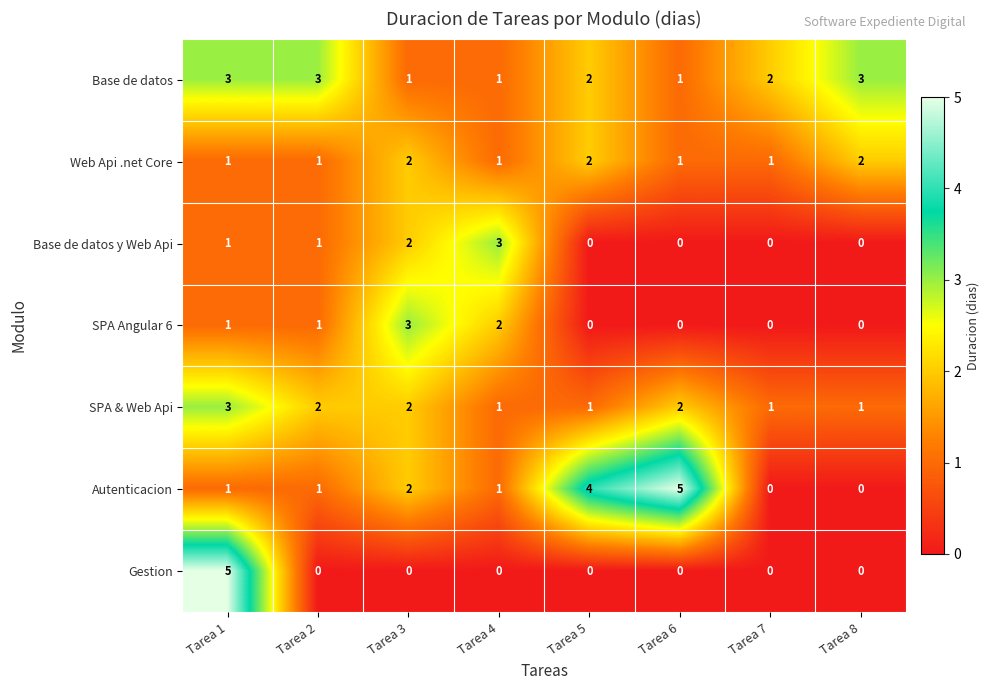

What is the greatest value displayed?

5